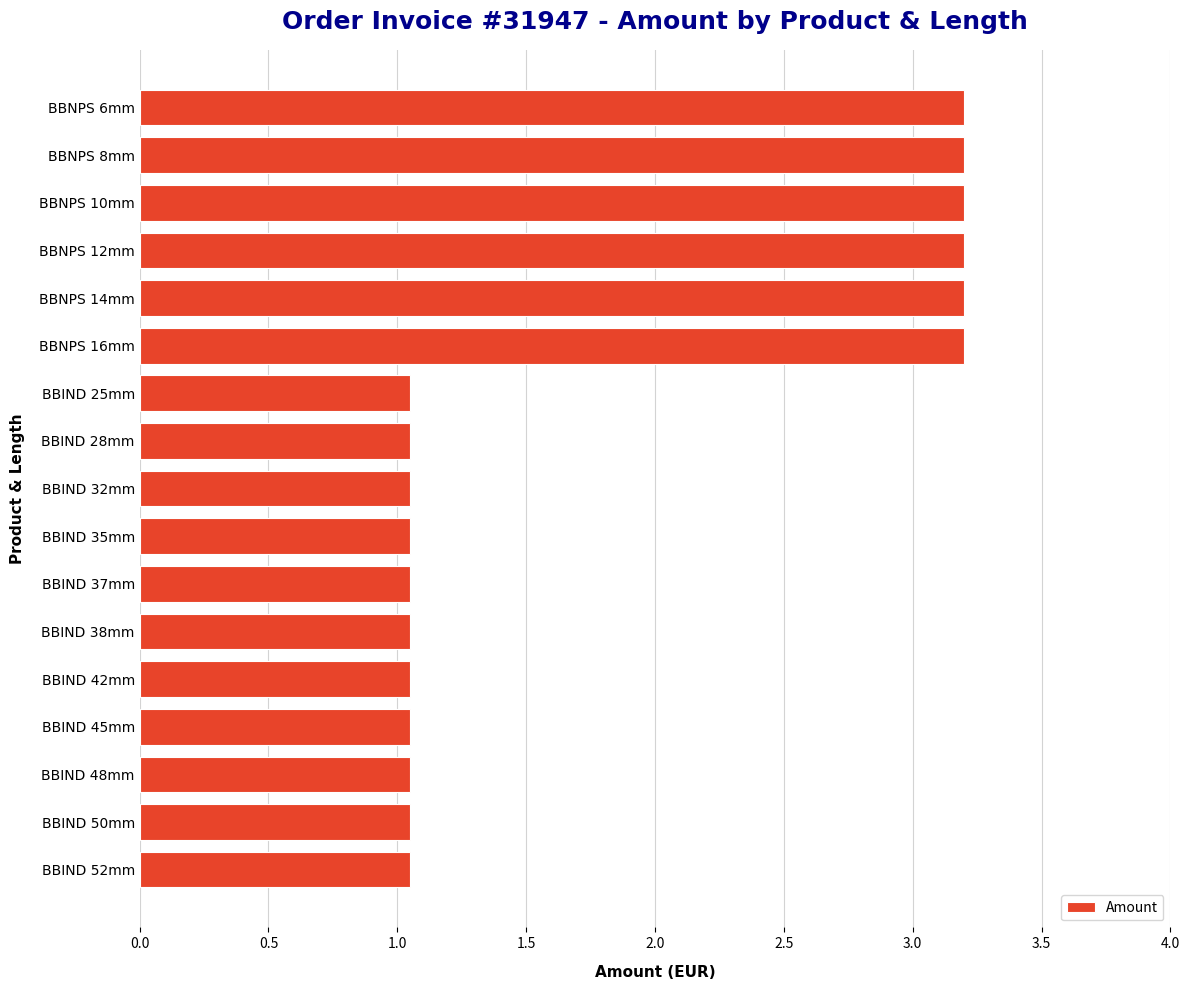

The chart shows a value of 3.2 at BBNPS 10mm. True or false?

True